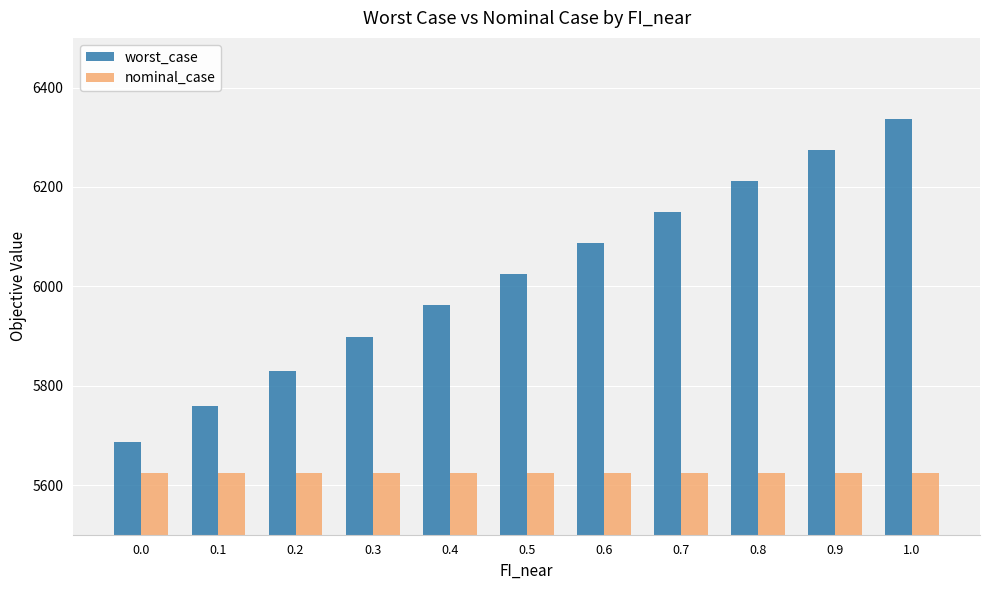

Which category has the highest value across all series?

1.0